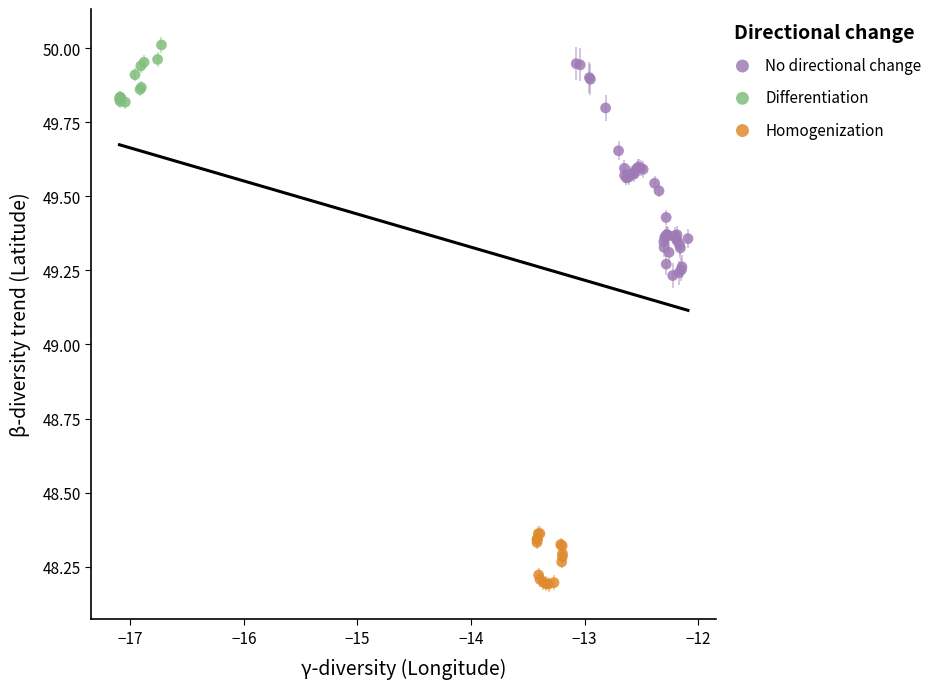

Which series reaches the minimum Y coordinate?

Homogenization